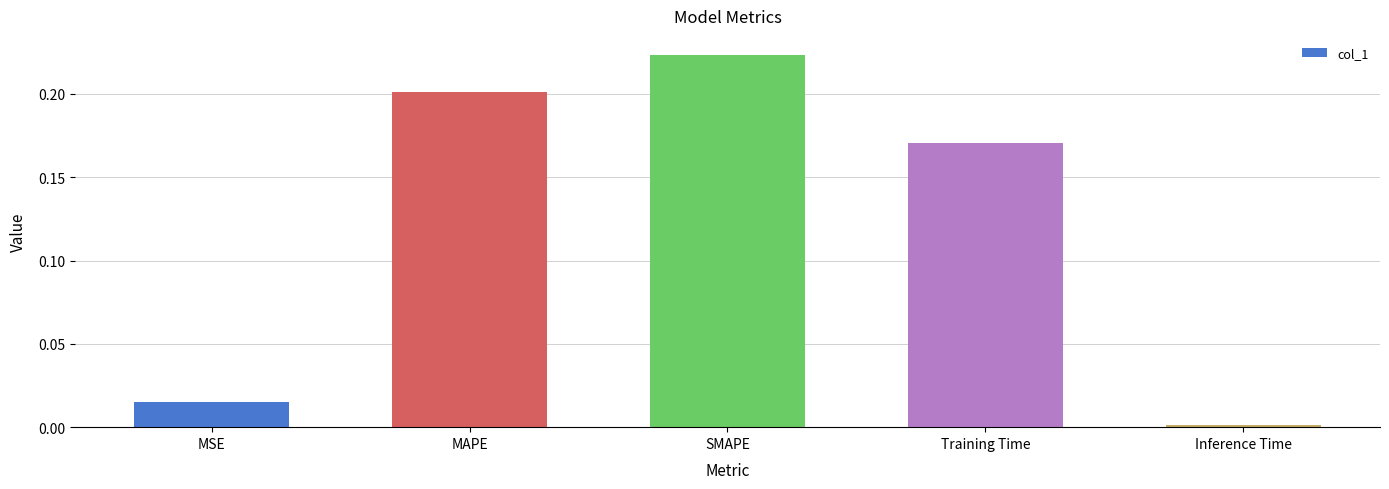

What is the average value?

0.1